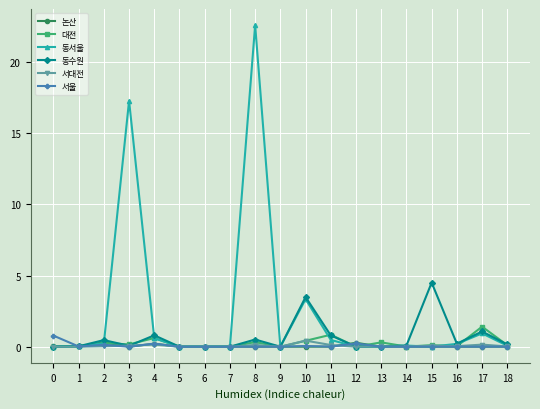

What is the difference between the maximum and second lowest values in the 동서울 series?

2259794